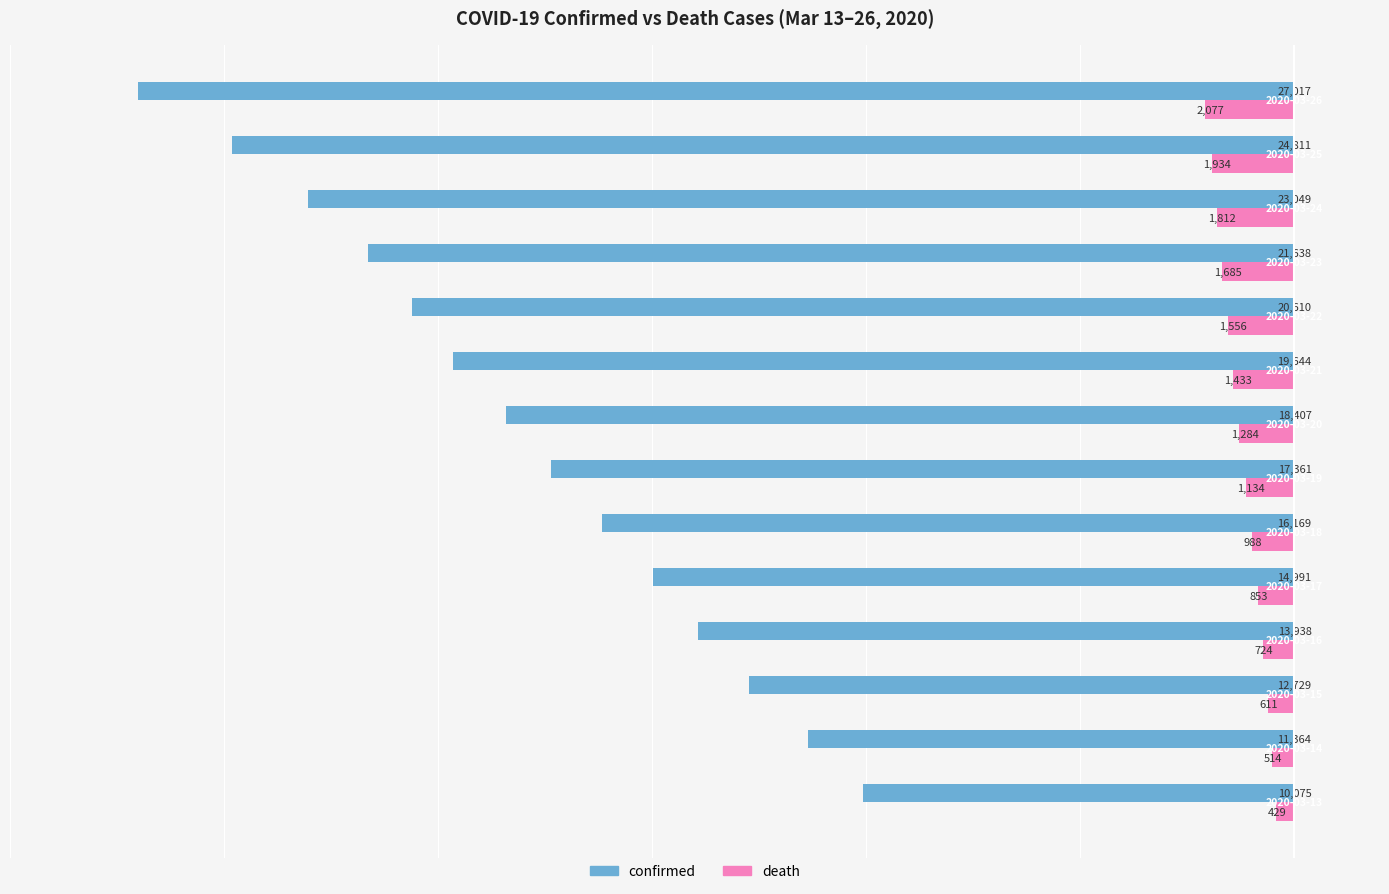

Where is death nearest to the value 1253?

2020-03-20